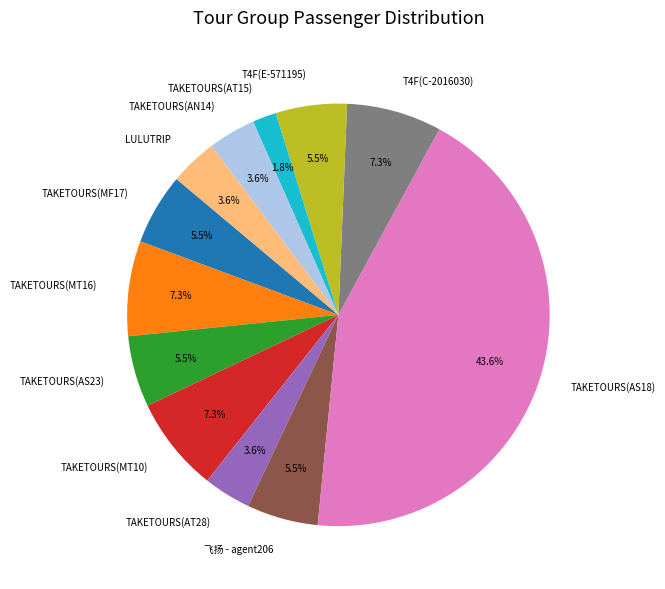

Which slice is the largest?

TAKETOURS(AS18)